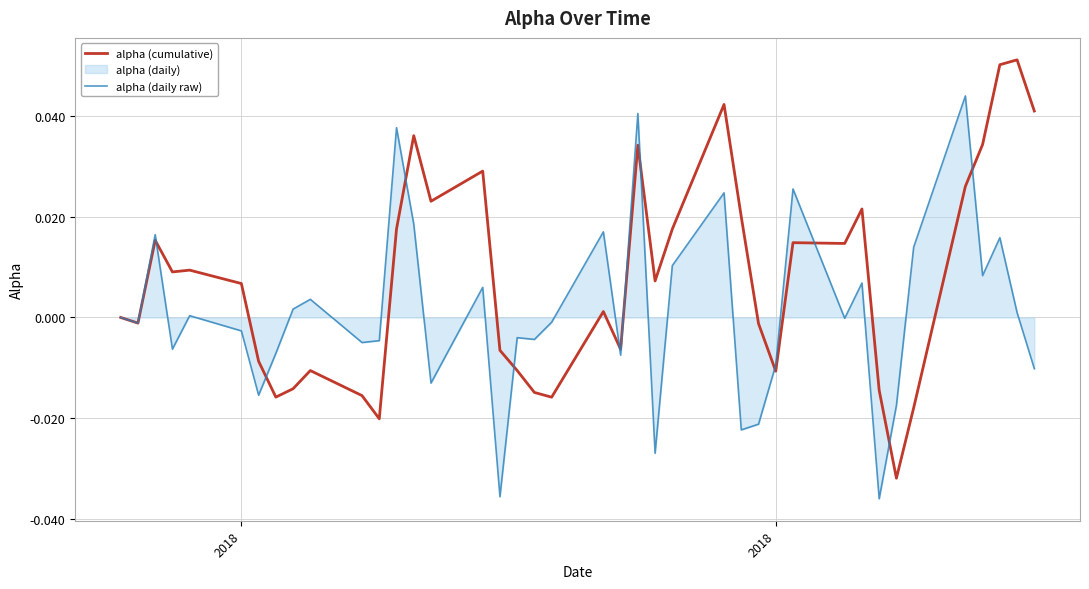

Which series has the largest range (max minus min)?

alpha (cumulative)